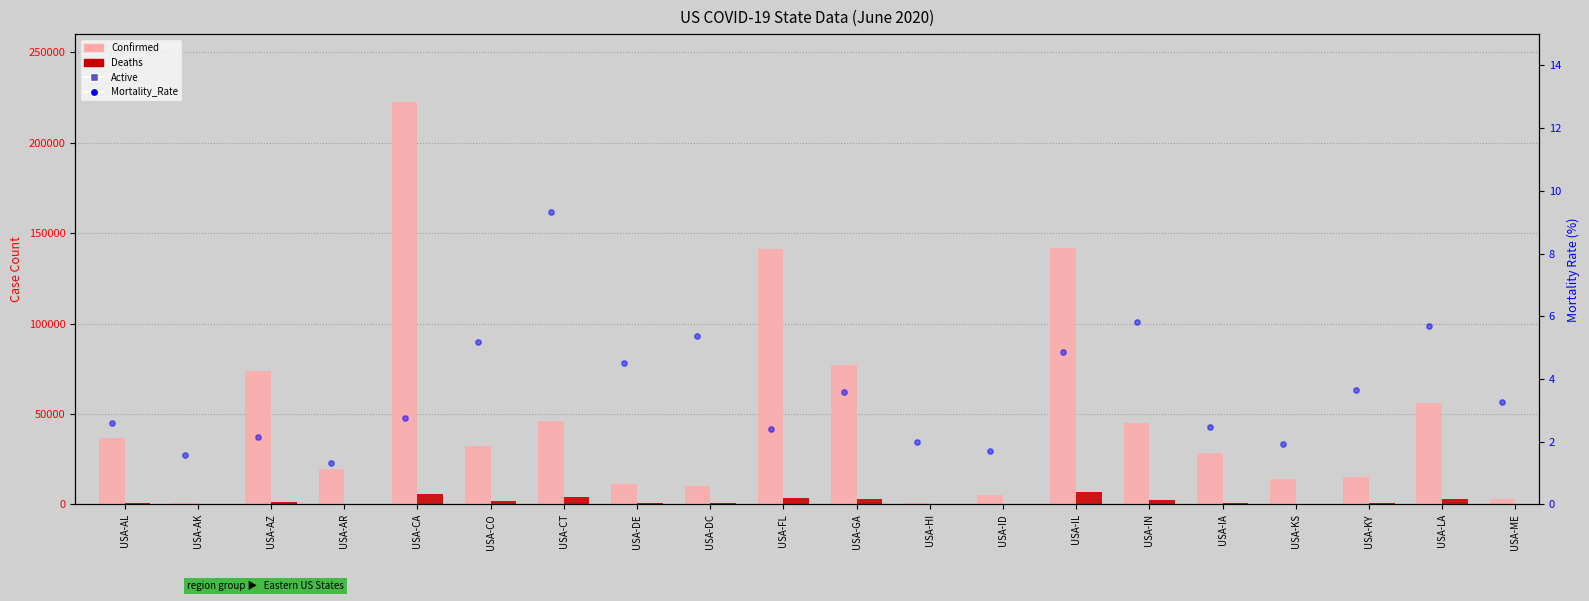

Is the value of Mortality_Rate at USA-DE greater than the value of Deaths at USA-AK?

No